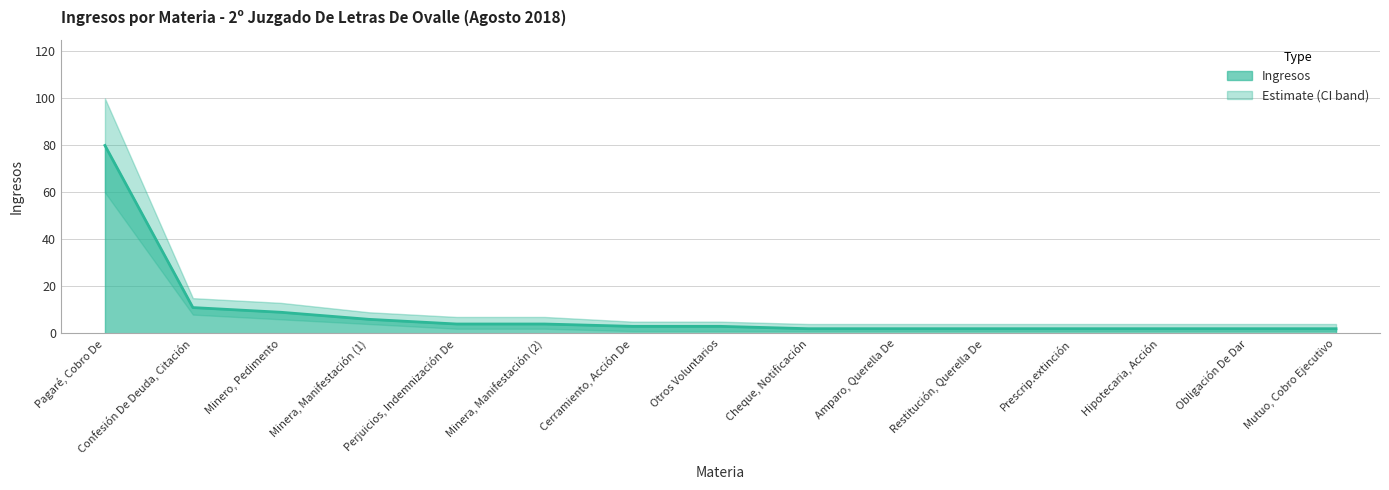

Between Minero, Pedimento and Minera, Manifestación (1), which is larger?

Minero, Pedimento